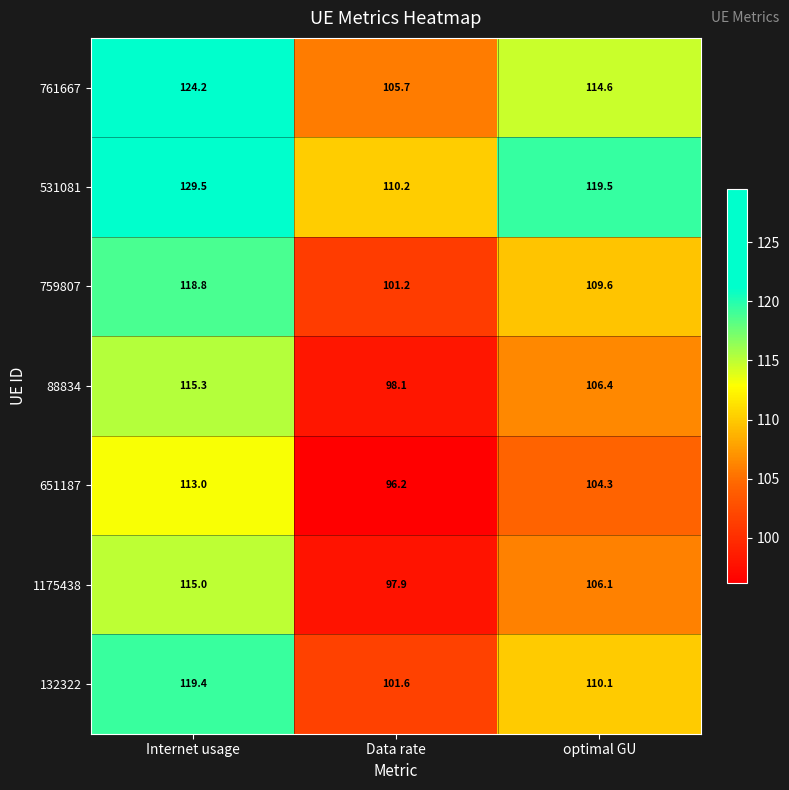

Which category has the highest value across all series?

Internet usage